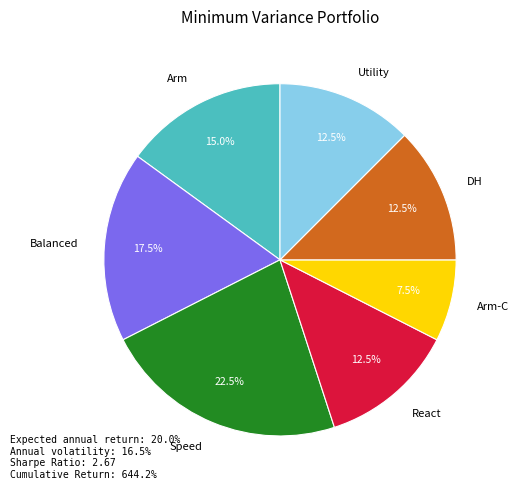

Which category has the smallest portion of the pie?

Arm-C